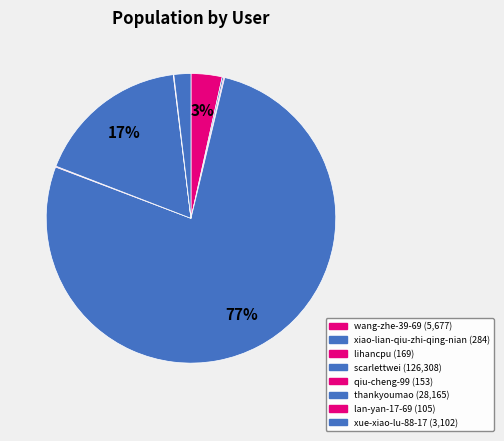

Which has a higher value, xiao-lian-qiu-zhi-qing-nian or scarlettwei?

scarlettwei